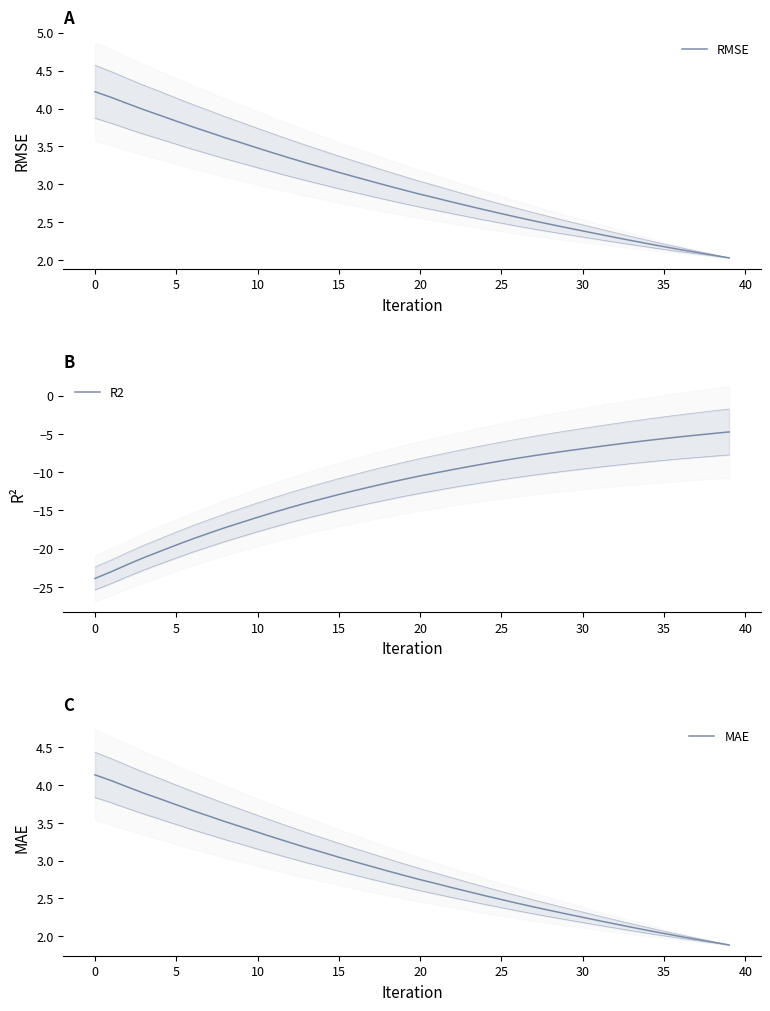

Is it true that R2 equals -7.8 at 27?

True